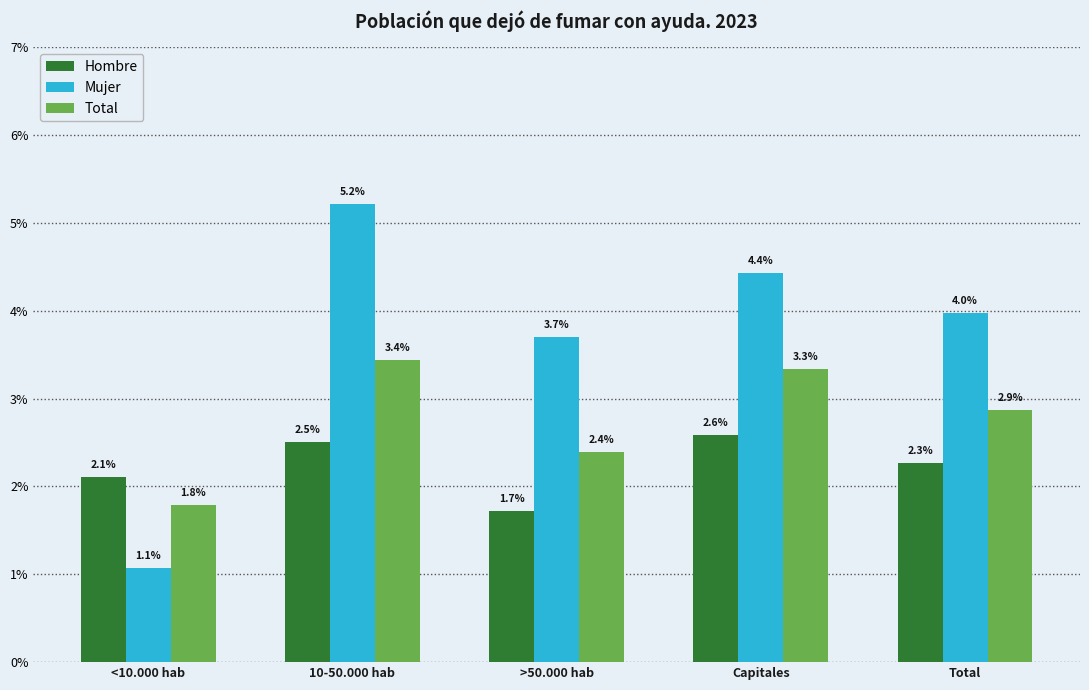

Does the chart contain any negative values?

No